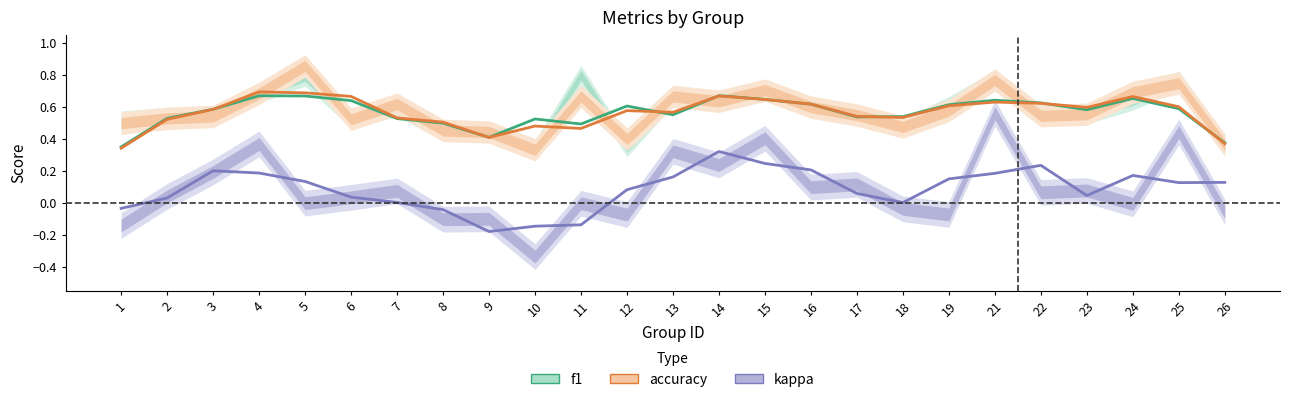

What value does the f1 series have at 22?

0.6